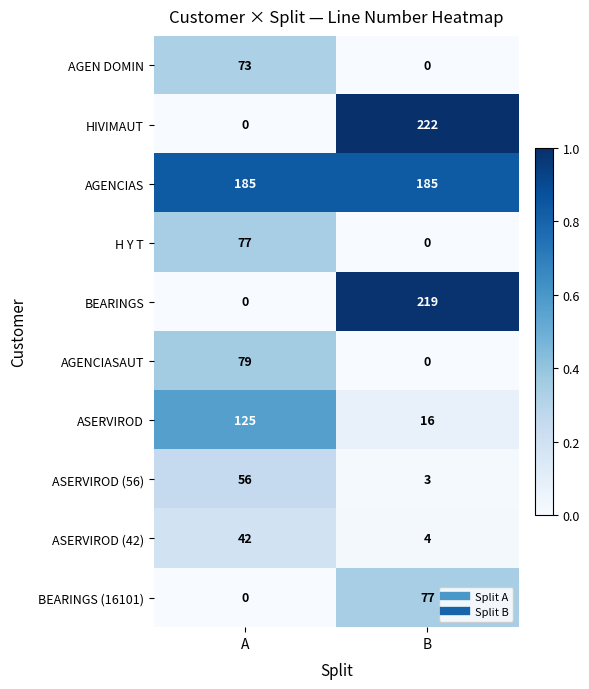

What is the difference between the highest and lowest values at A?

185